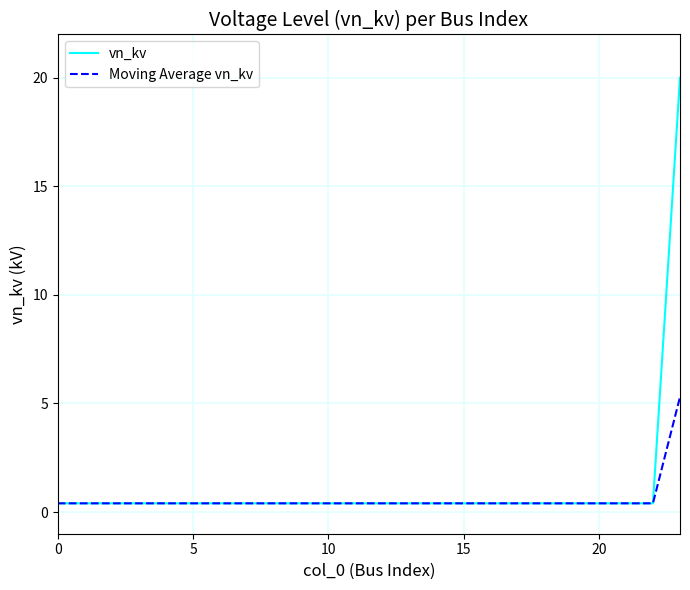

List the series in order of their peak value, lowest first.

Moving Average vn_kv, vn_kv